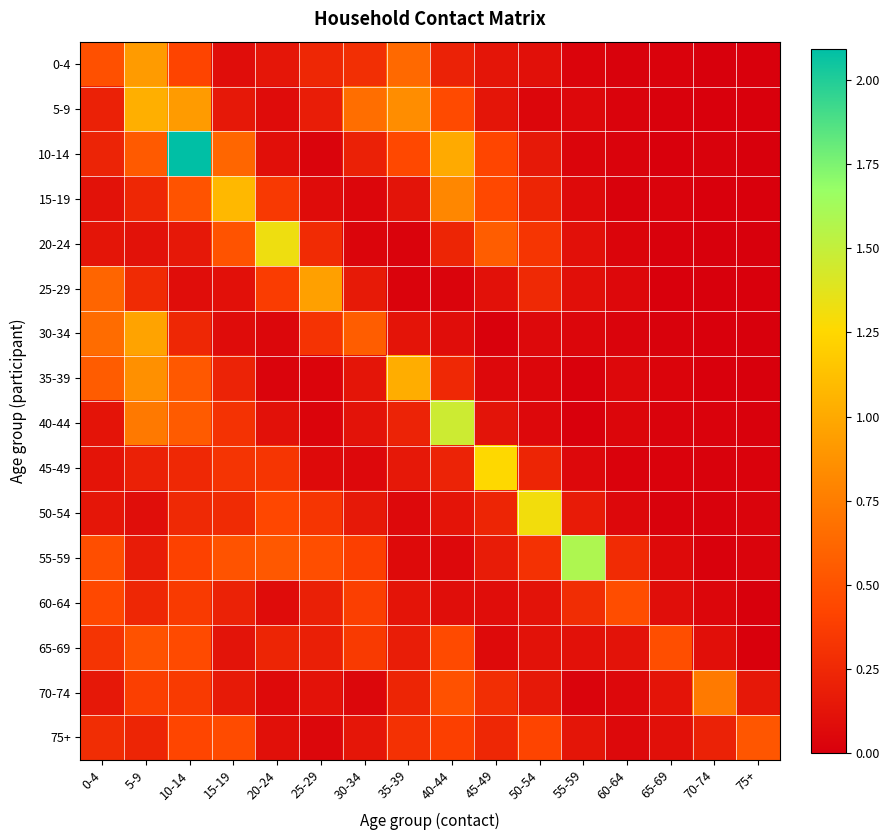

At which category is the sum across all series the highest?

10-14